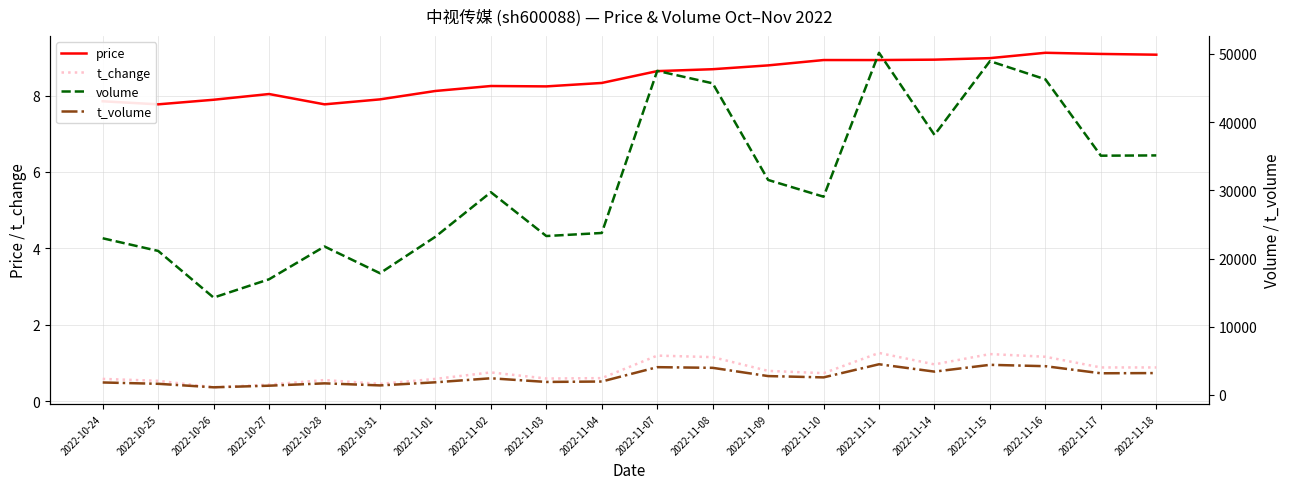

True or false: price has more than 1 points higher than both neighbors.

True